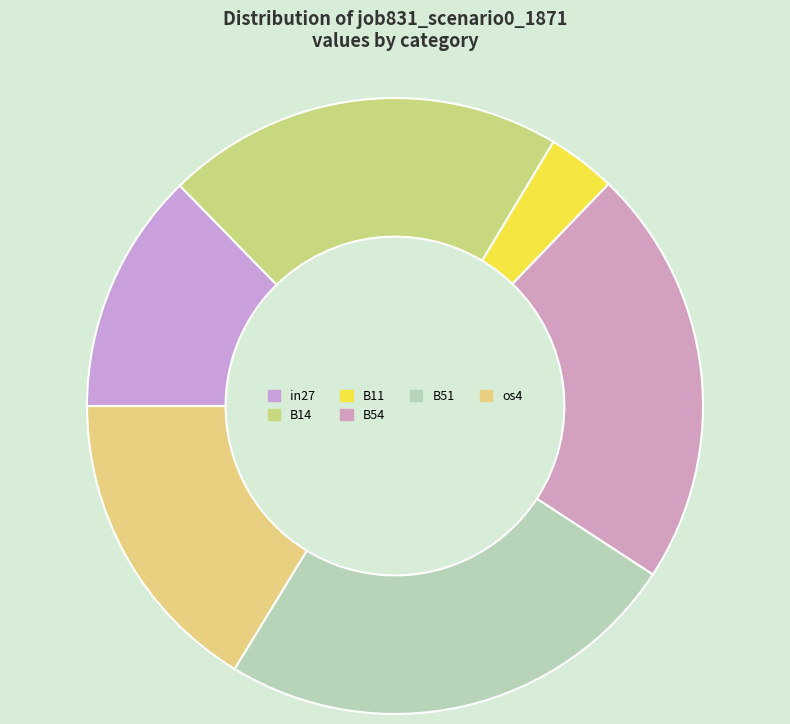

How many slices are in this pie chart?

6